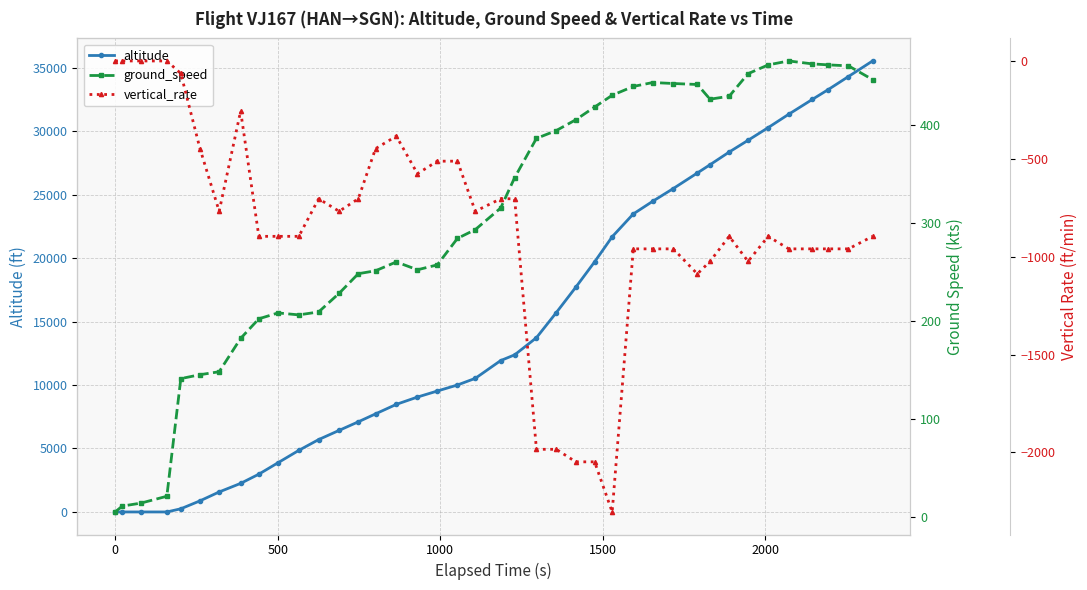

How many negative values does the vertical_rate series have?

36